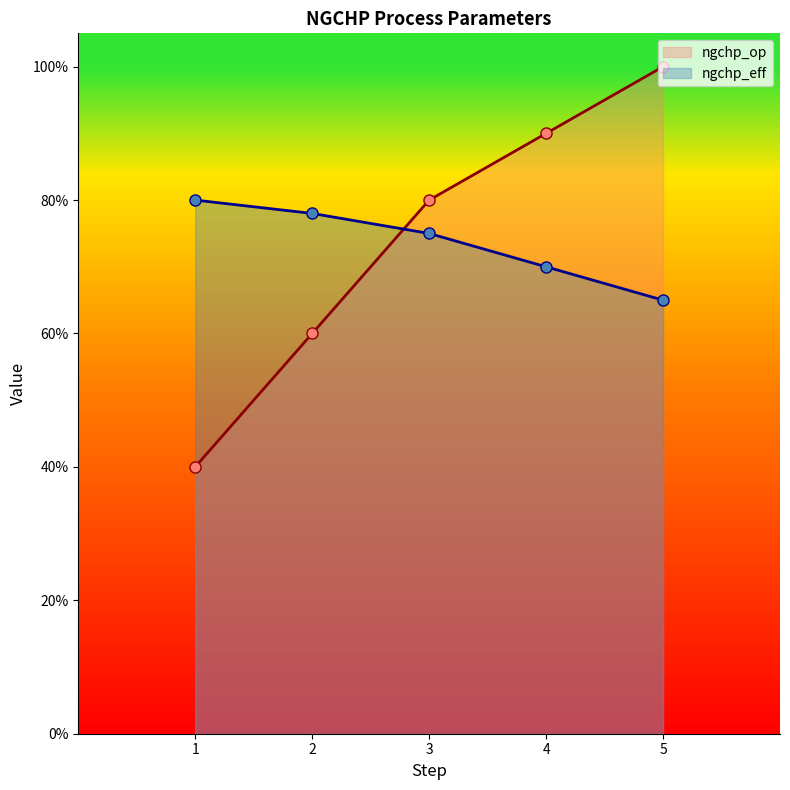

At 4, list the series in order from smallest to largest.

ngchp_eff, ngchp_op